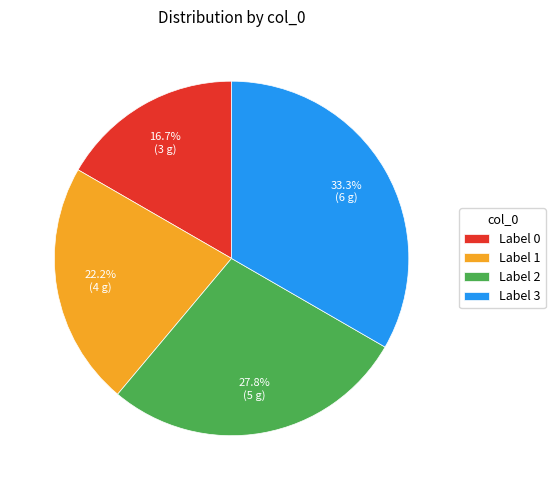

What is the ratio of the value at Label 3 to the value at Label 2?

1.2